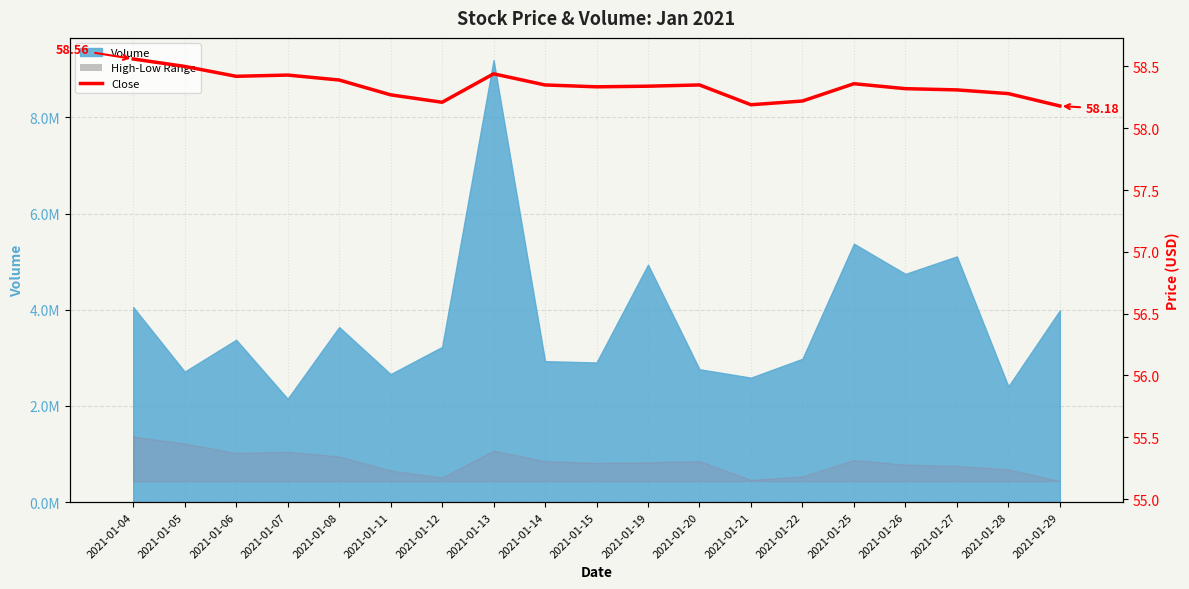

What is the maximum value for High-Low Range?

0.1